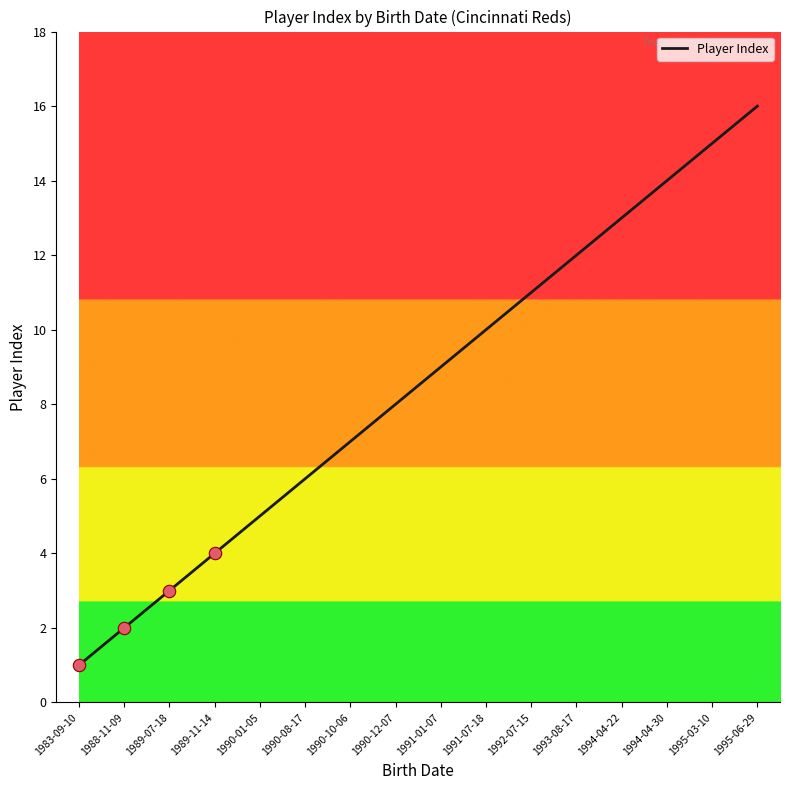

Which has a higher value, 1994-04-30 or 1992-07-15?

1994-04-30